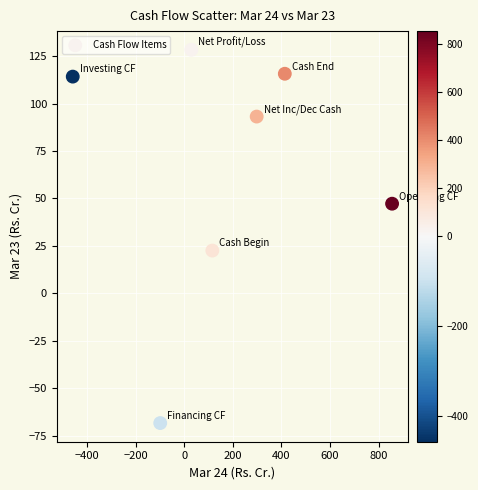

What is the range of Y values (max minus min)?

196.7